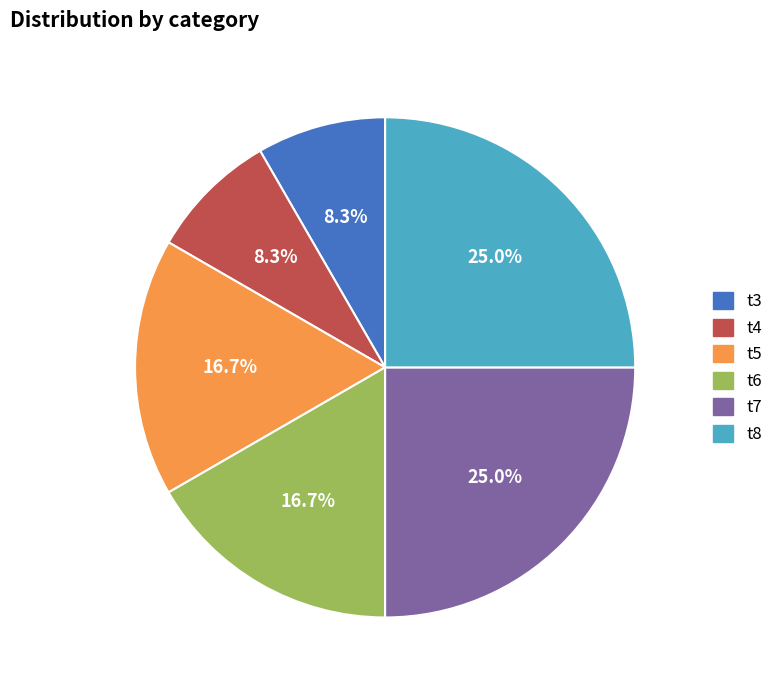

What percentage is NOT represented by t5?

83.3%